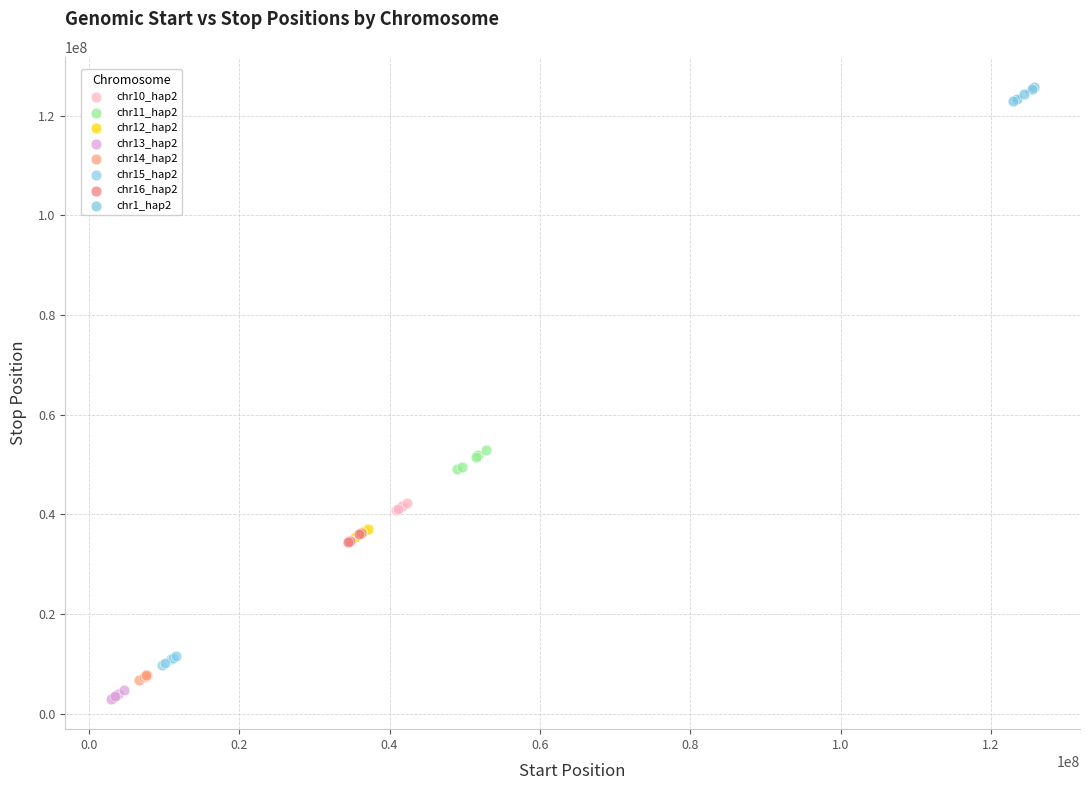

Which series contains the highest Y value?

chr1_hap2